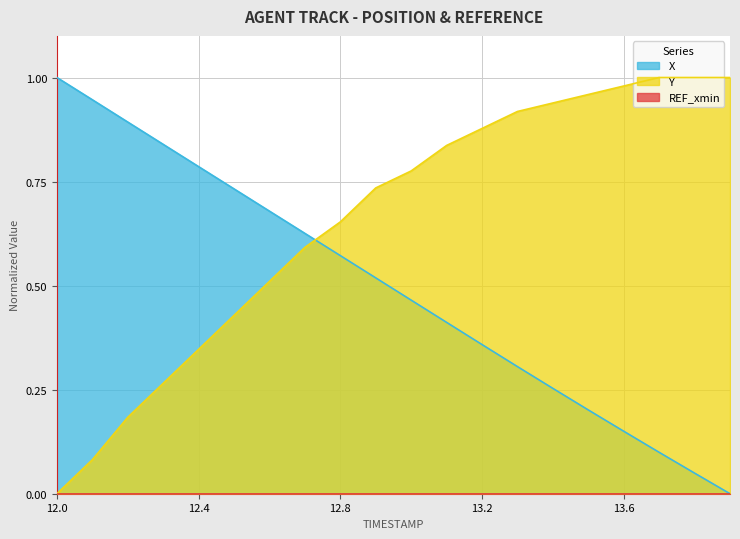

Which label corresponds to the smallest value in the chart?

13.9